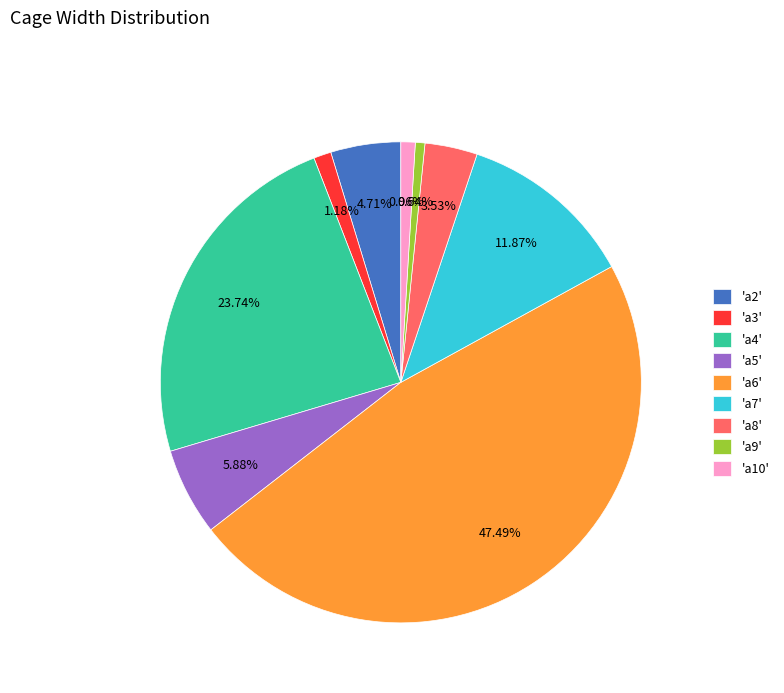

To the nearest percent, what is the average slice percentage?

11%